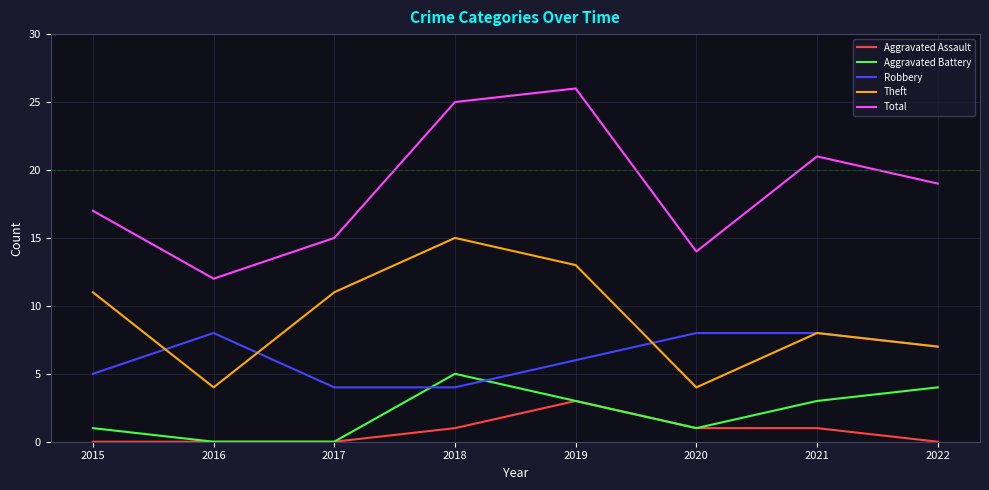

Reading left to right, what are all the values shown in this chart?

Aggravated Assault: 2015=0	2016=0	2017=0	2018=1	2019=3	2020=1	2021=1	2022=0
Aggravated Battery: 2015=1	2016=0	2017=0	2018=5	2019=3	2020=1	2021=3	2022=4
Robbery: 2015=5	2016=8	2017=4	2018=4	2019=6	2020=8	2021=8	2022=7
Theft: 2015=11	2016=4	2017=11	2018=15	2019=13	2020=4	2021=8	2022=7
Total: 2015=17	2016=12	2017=15	2018=25	2019=26	2020=14	2021=21	2022=19